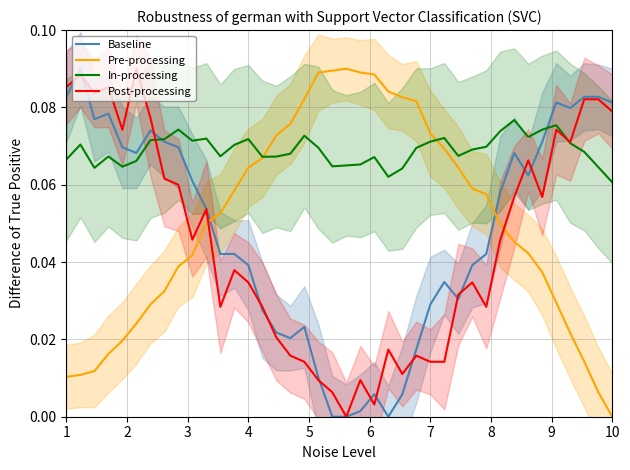

At how many categories does at least one series exceed 0?

40